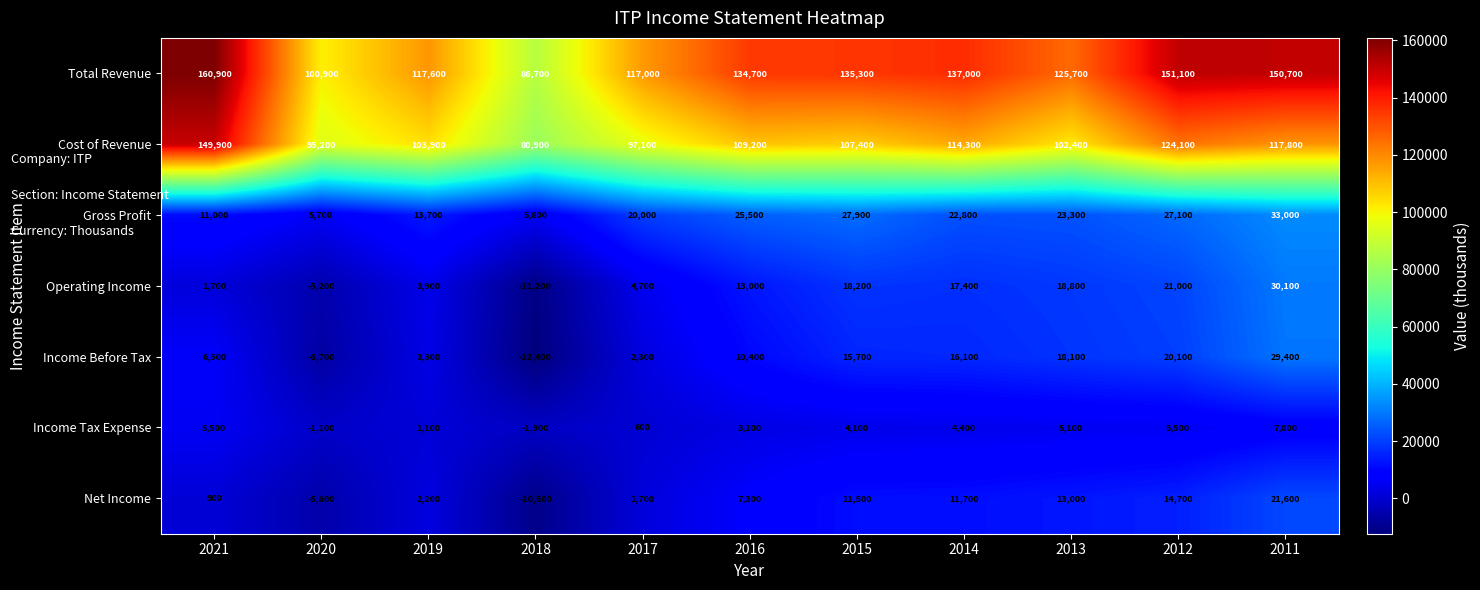

What is the sum of all Income Before Tax values?

102800